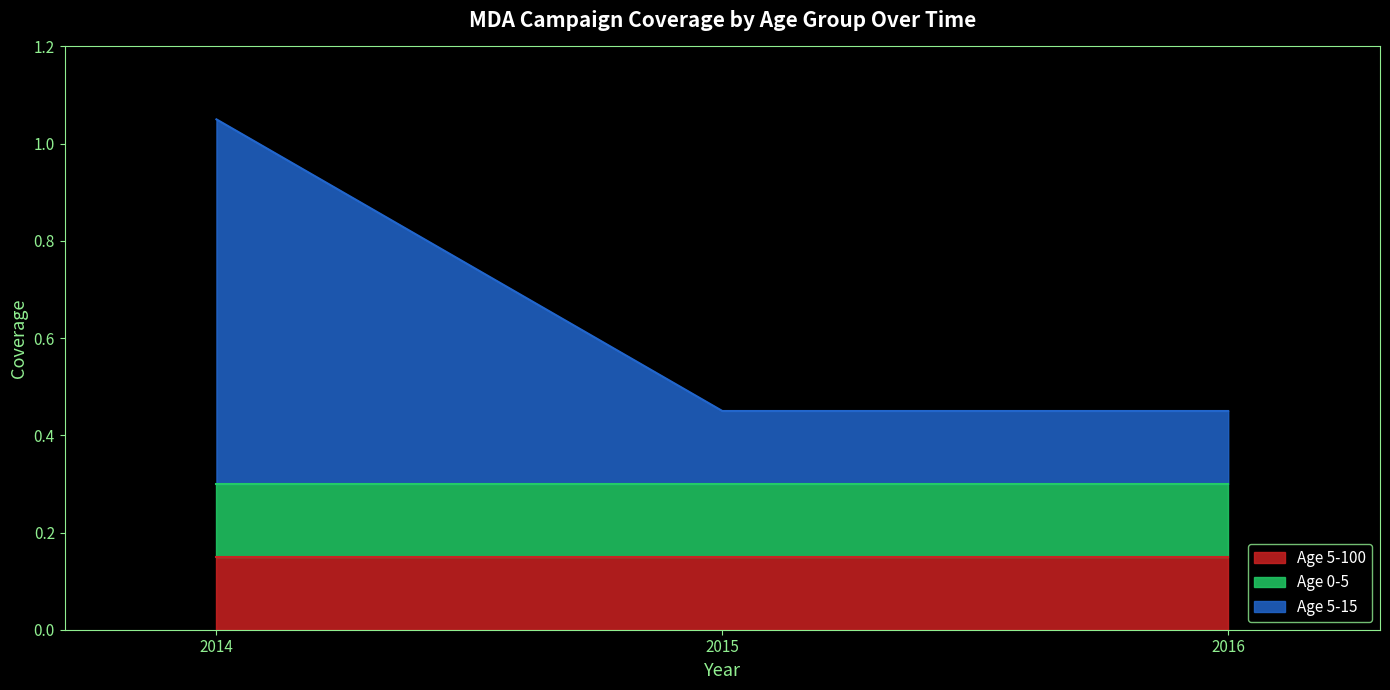

What is the total value across all series at 2016?

0.4